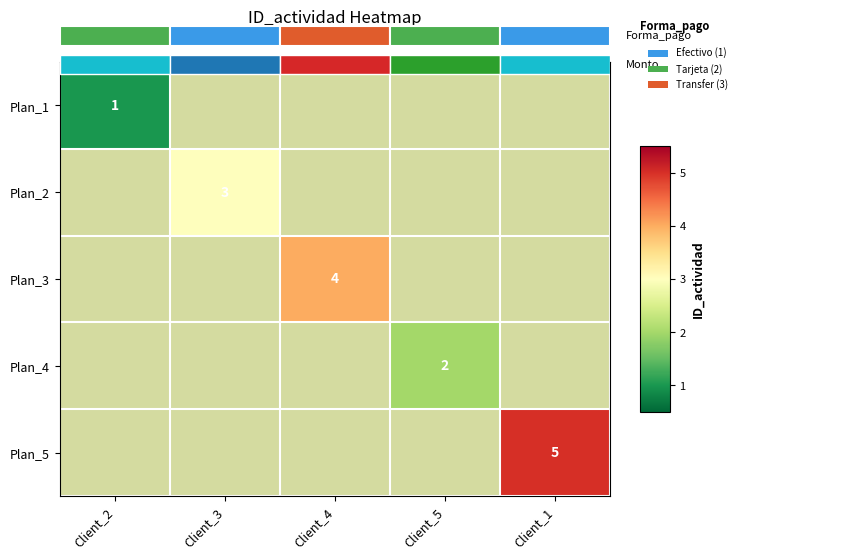

Between Client_5 and Client_4, which is larger?

Client_4